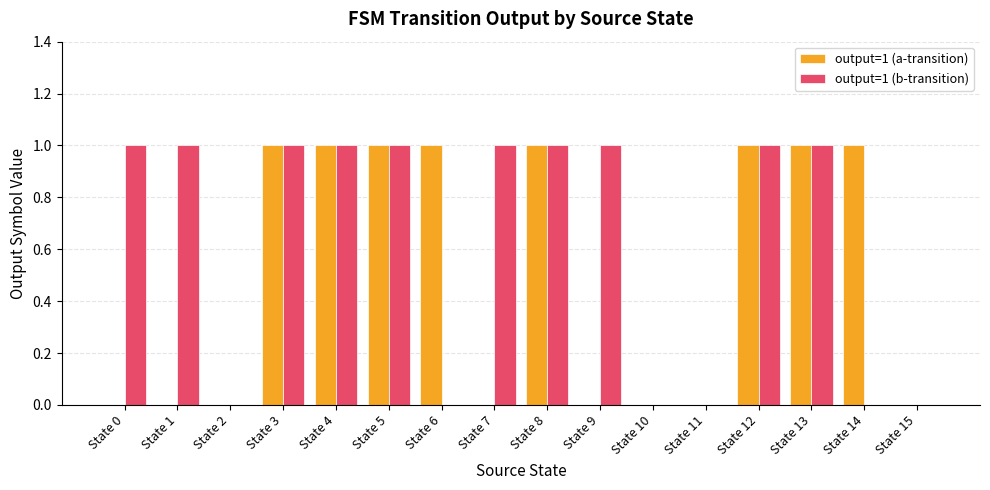

How many categories are shown in the chart?

16